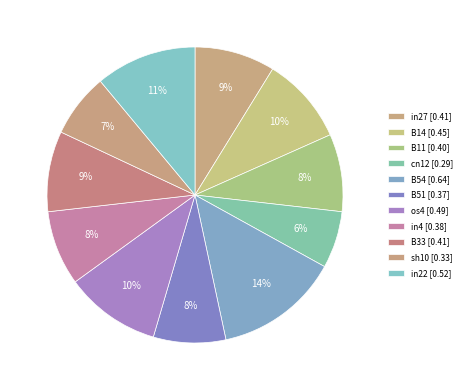

Count the number of slices in the pie.

11